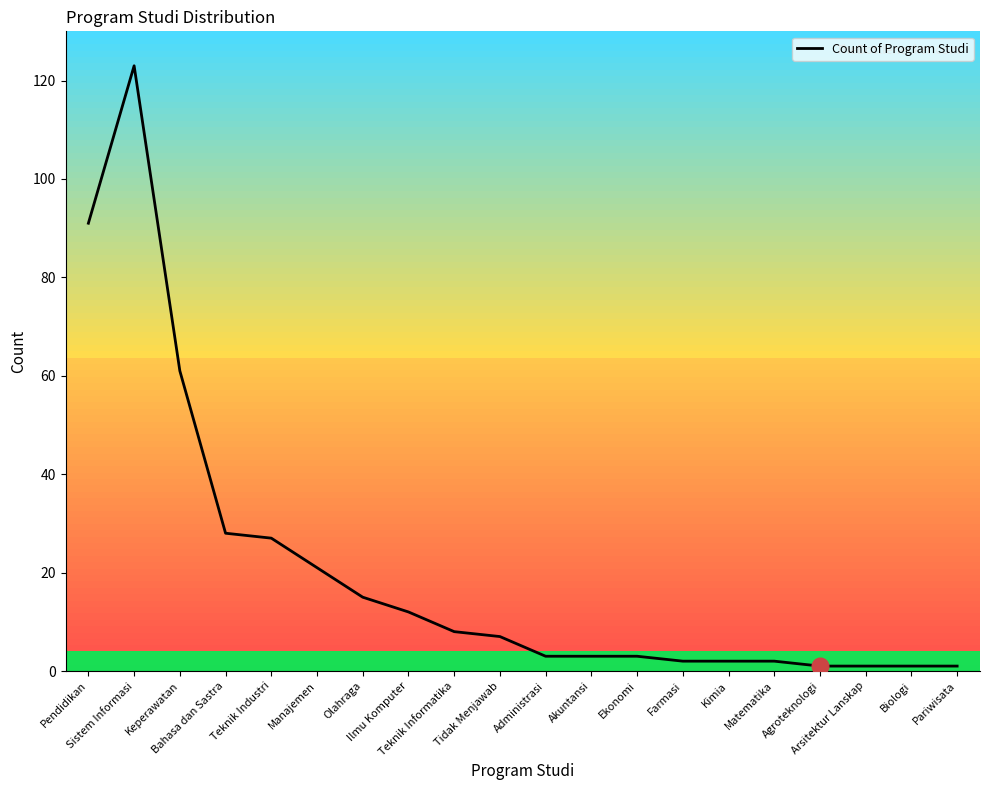

At which category does the chart reach its minimum across all series?

Agroteknologi